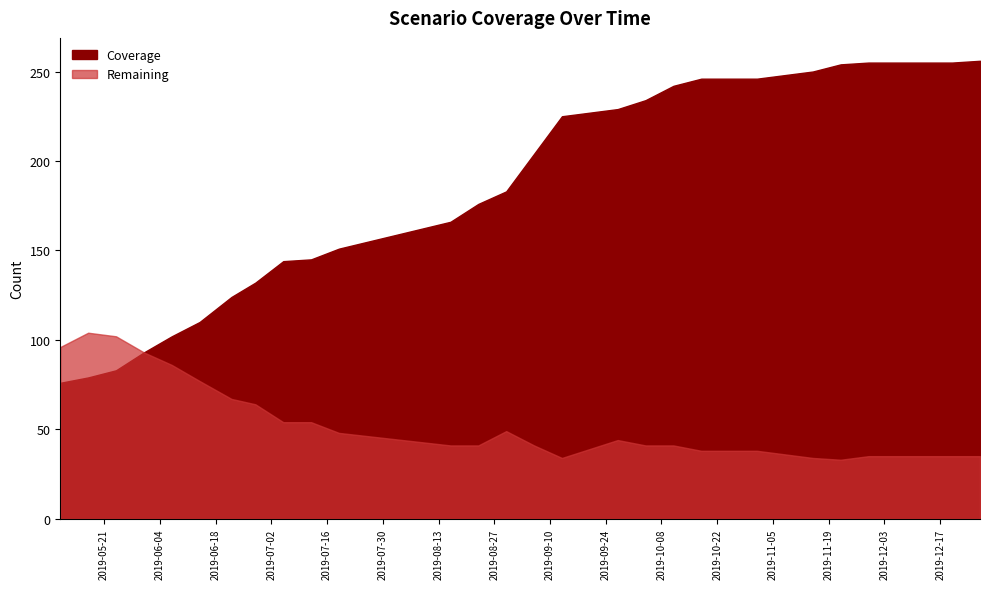

Between 2019-06-28 and 2019-11-29, which is larger?

2019-11-29